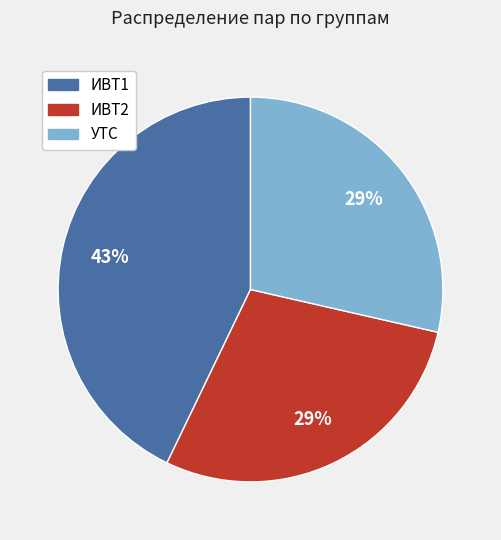

What percentage is the УТС slice, to the nearest percent?

29%